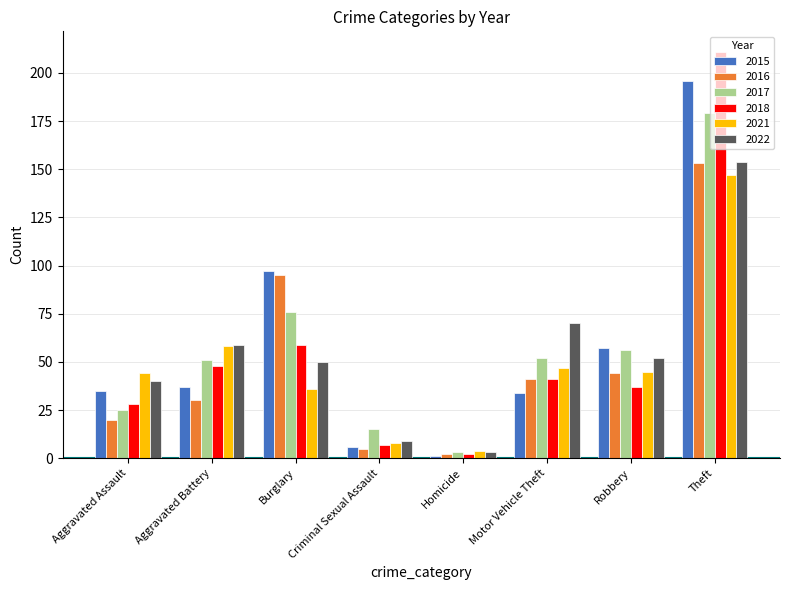

What is the value of the 2018 bar at the 1st from the left?

28